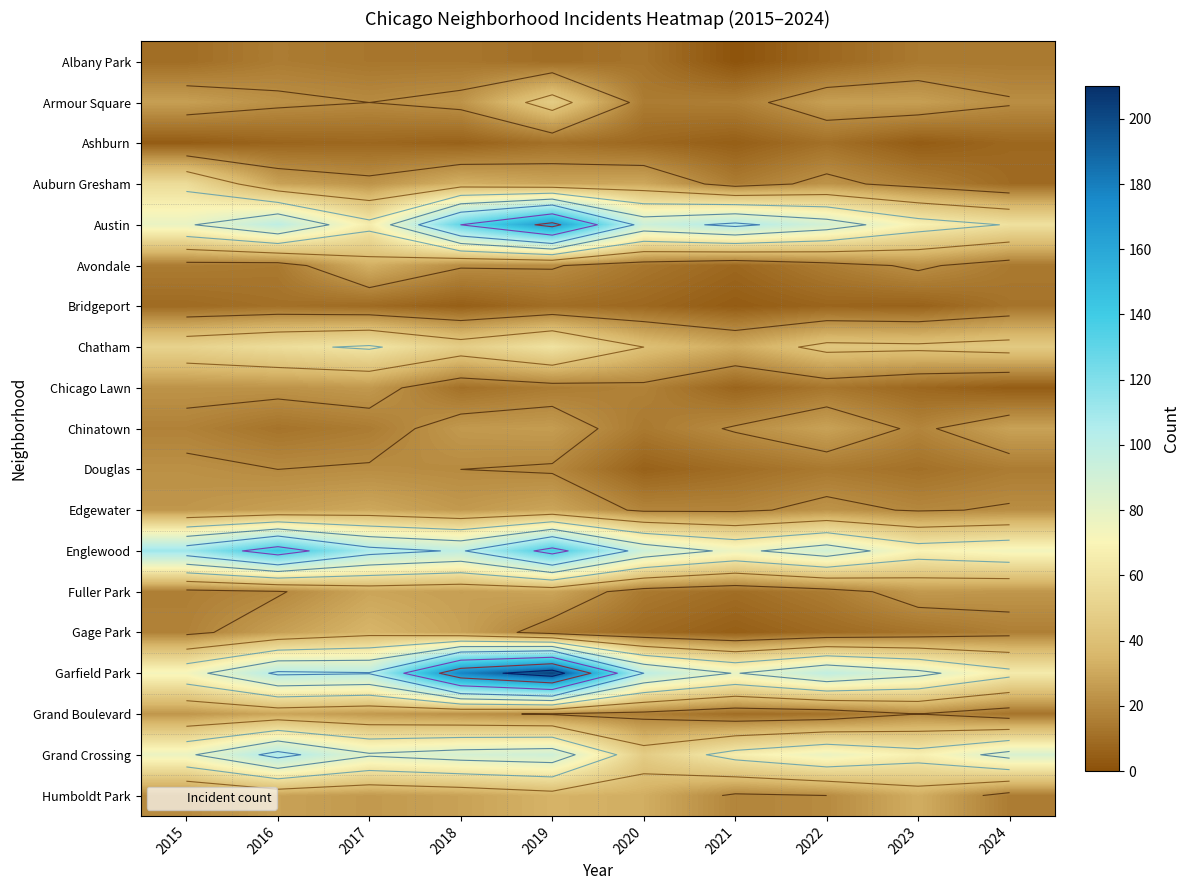

At 2024, list the series in order from largest to smallest.

Grand Crossing, Englewood, Garfield Park, Austin, Chatham, Chinatown, Fuller Park, Armour Square, Edgewater, Gage Park, Douglas, Humboldt Park, Albany Park, Avondale, Bridgeport, Grand Boulevard, Auburn Gresham, Ashburn, Chicago Lawn